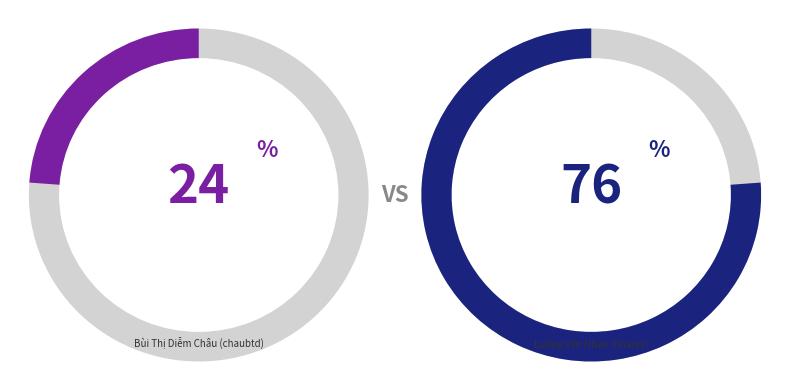

To the nearest percent, what is the difference between the largest and smallest slice percentages?

52%